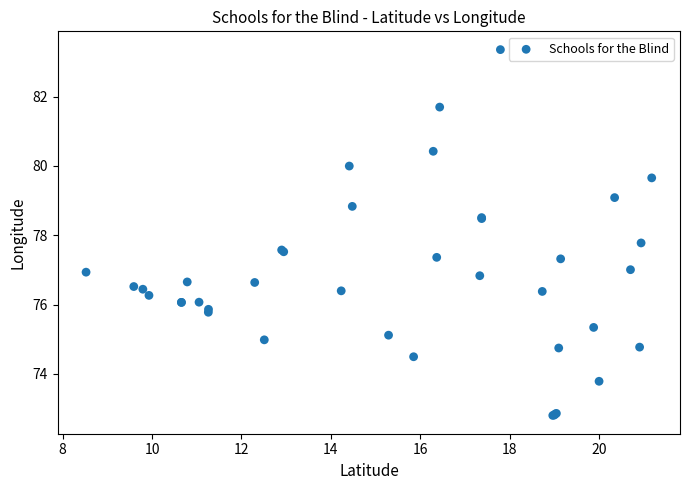

What Y value in the scatter plot is closest to 78?

77.8